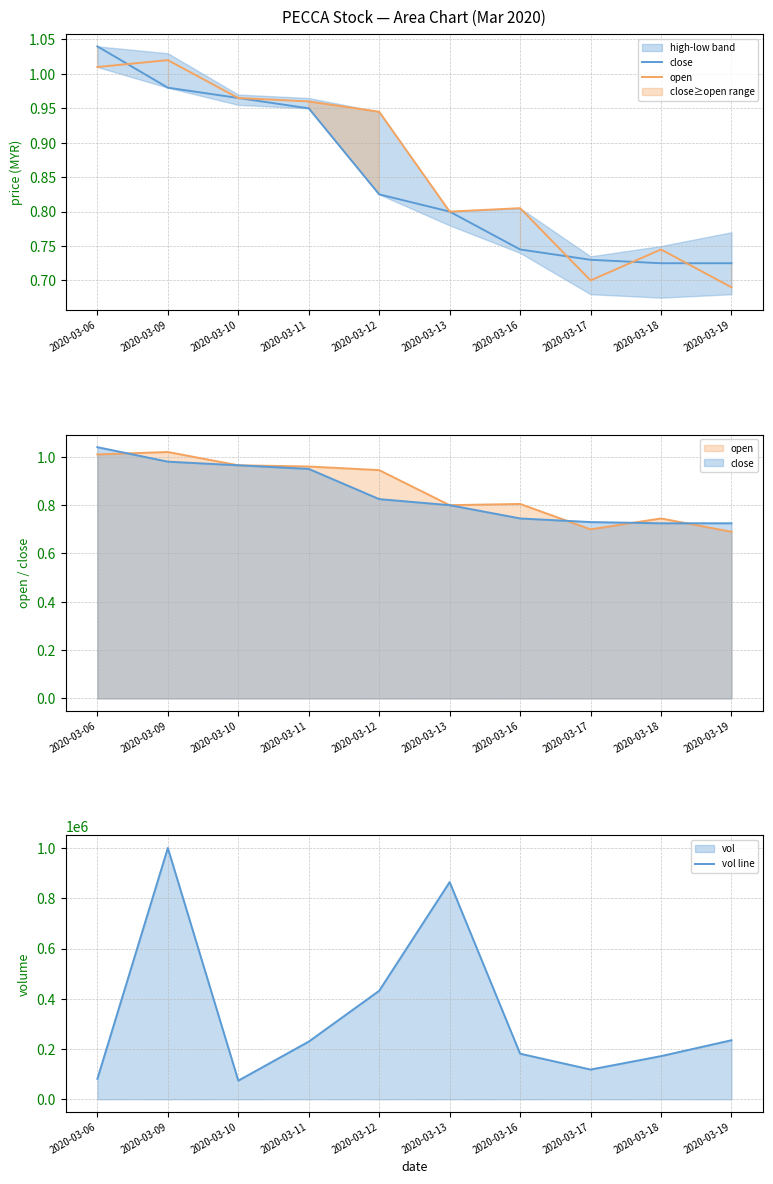

At which category does open reach its first local valley?

2020-03-13